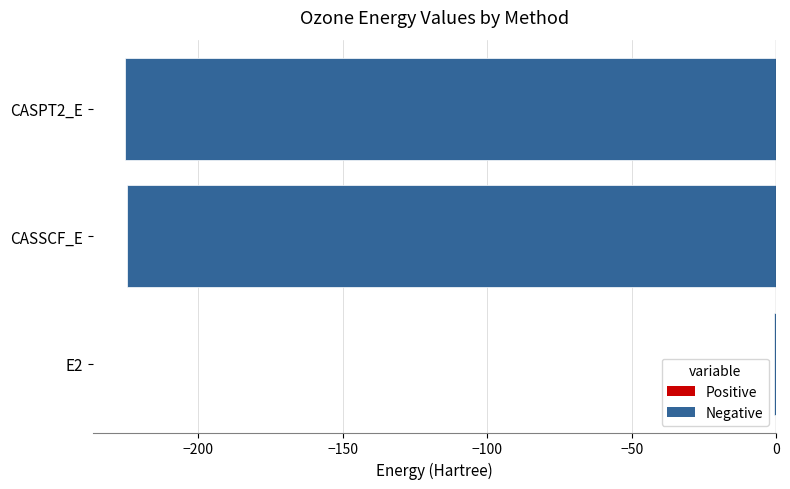

Are the bars horizontal?

Yes